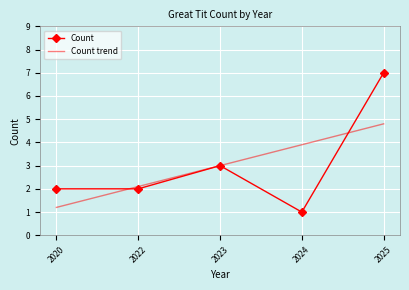

List the series in order of their peak value, lowest first.

Count trend, Count